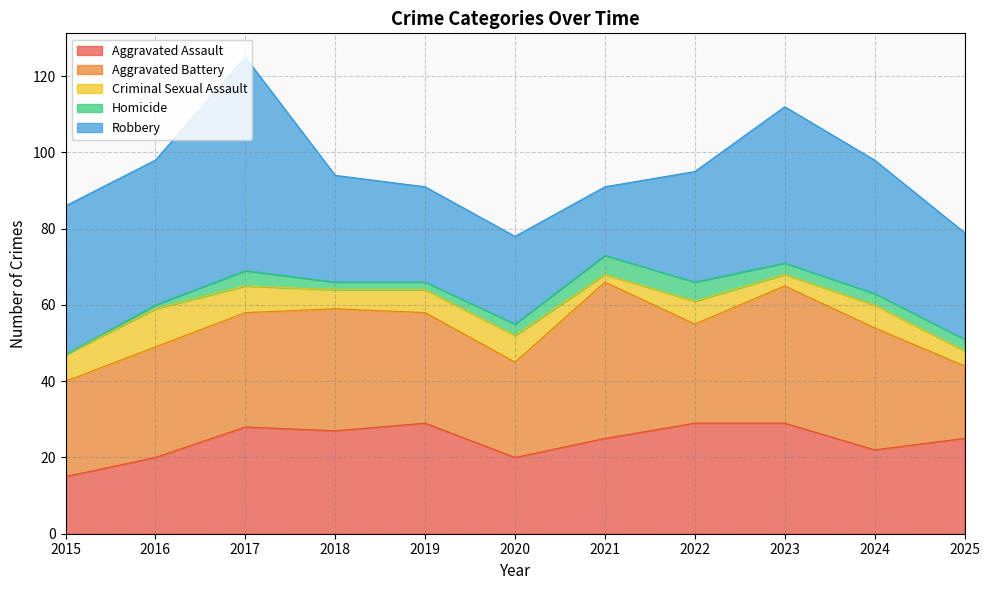

How many lines are shown in the chart?

5